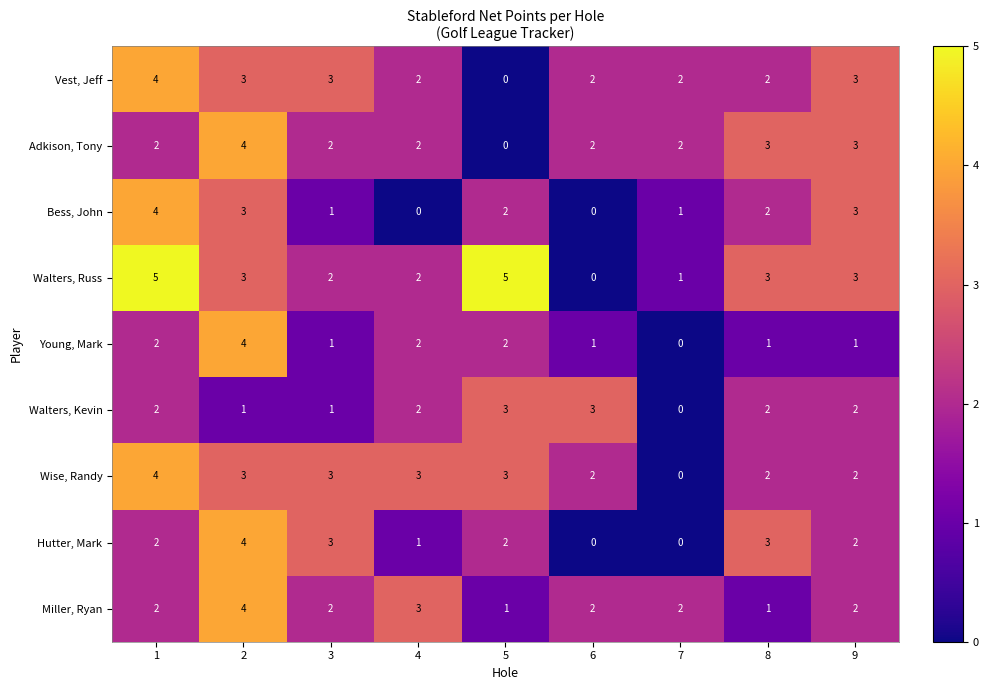

The value of Miller, Ryan at 1 is 3. True or false?

False